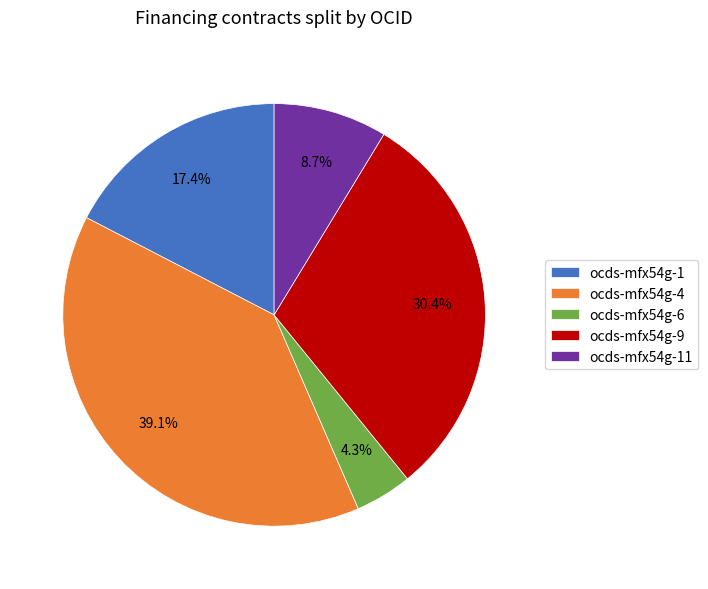

How much of the chart is everything except ocds-mfx54g-4?

60.9%